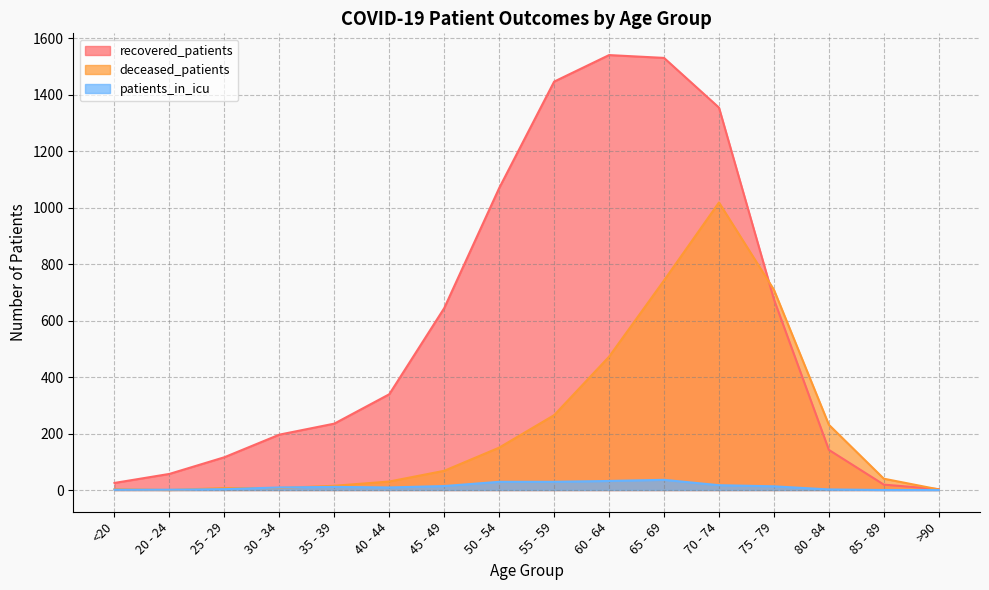

What is the difference between the patients_in_icu values at >90 and 60 - 64?

32